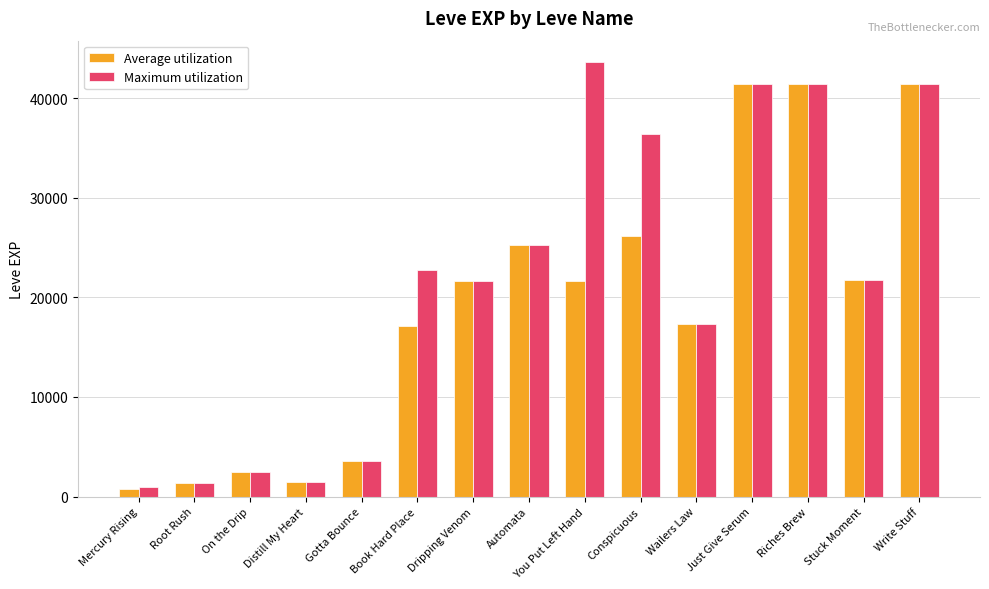

What is the difference between the Maximum utilization values at Distill My Heart and Book Hard Place?

21370